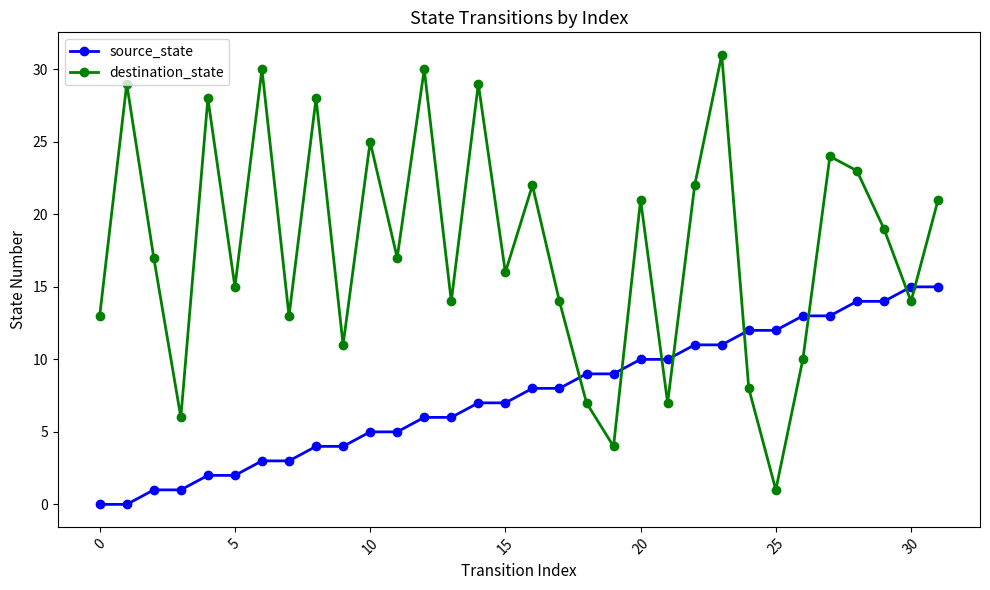

How many categories are shown in the chart?

32